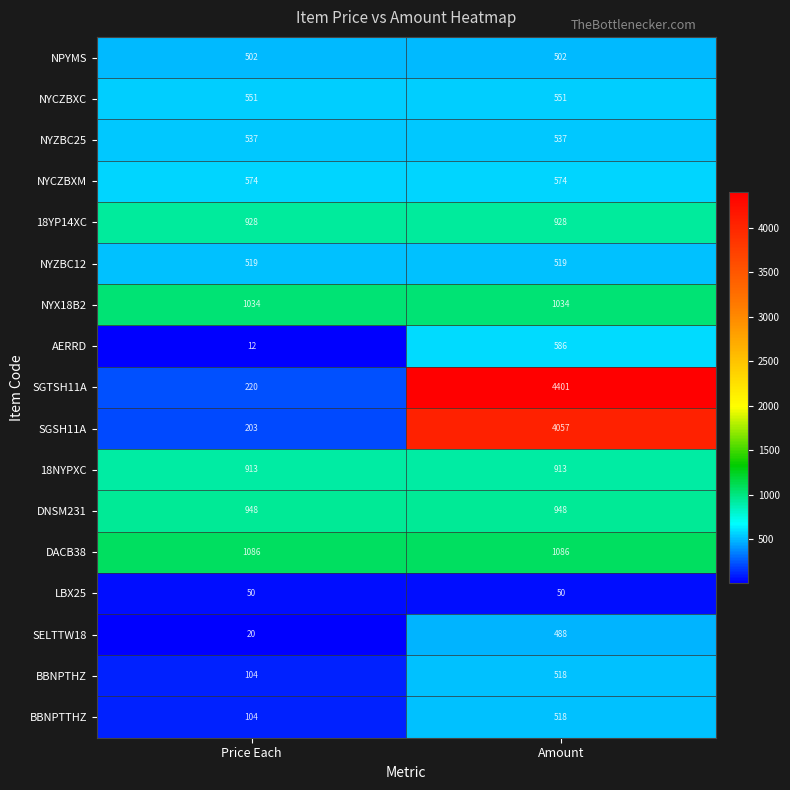

Read the AERRD value at Amount, to the nearest 10.

590